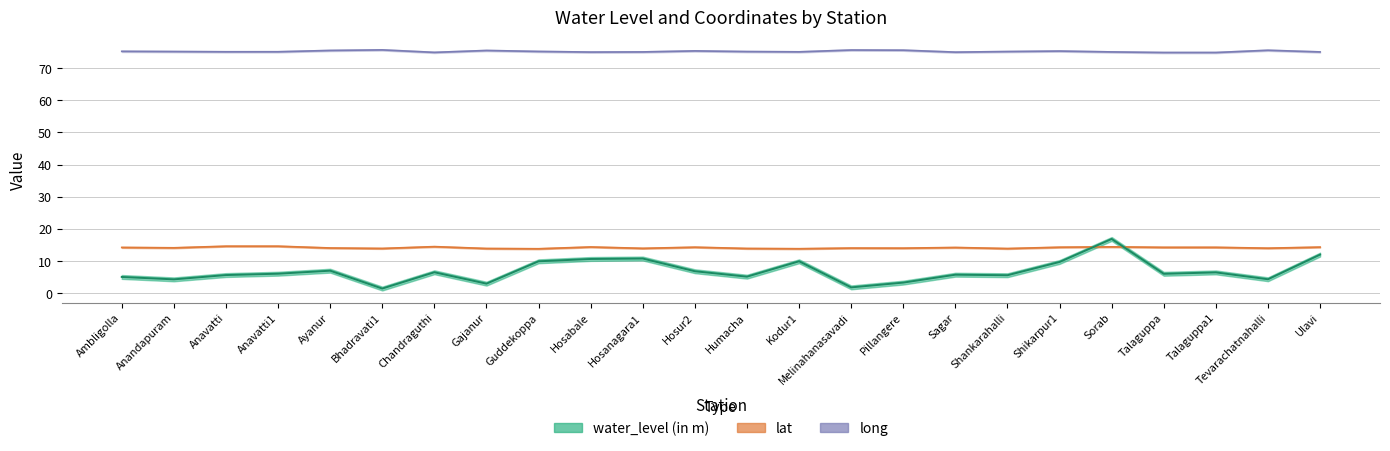

What is the sum of the long values at Sorab and Guddekoppa?

150.3